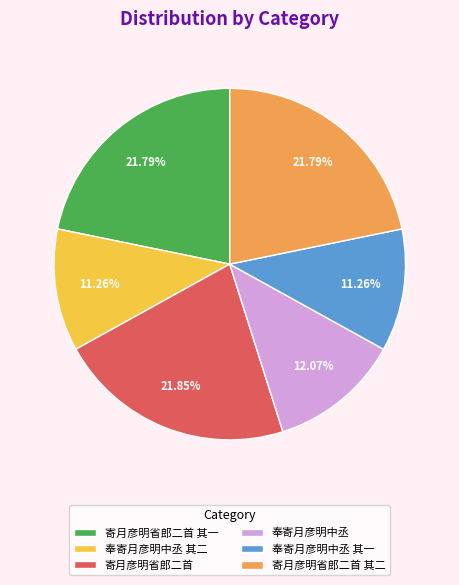

How much of the chart is everything except 奉寄月彦明中丞 其二?

88.7%